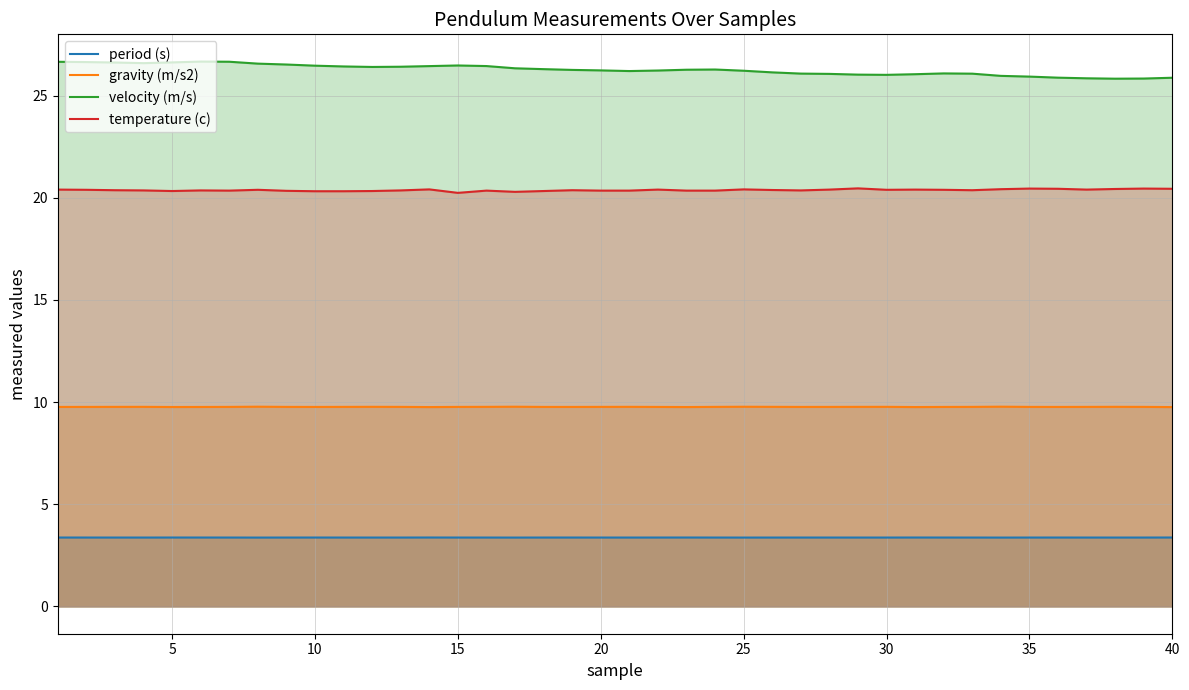

The value of gravity (m/s2) at 10 is 14.5. True or false?

False